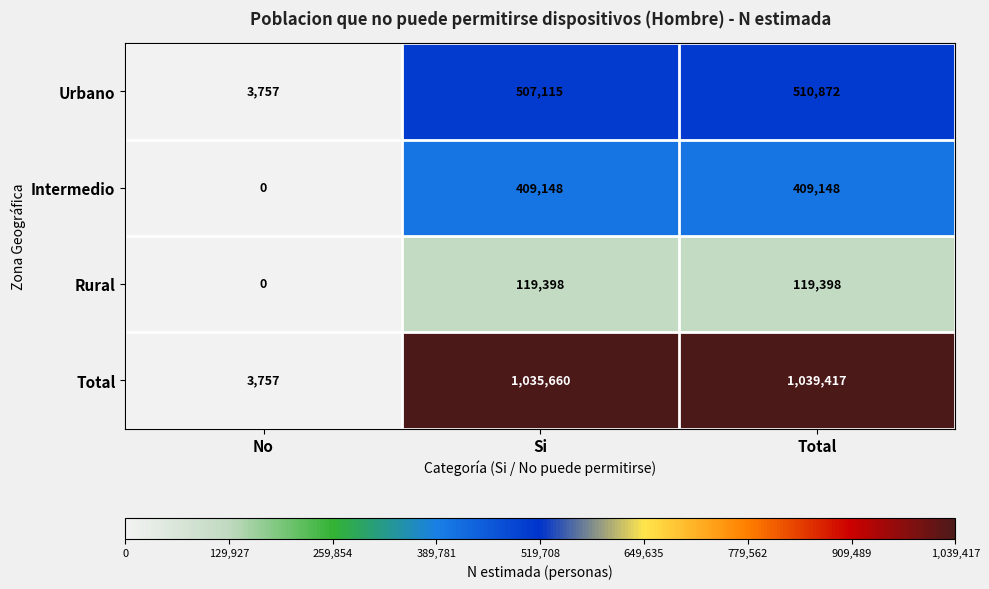

At which label is Rural closest to 59699?

No